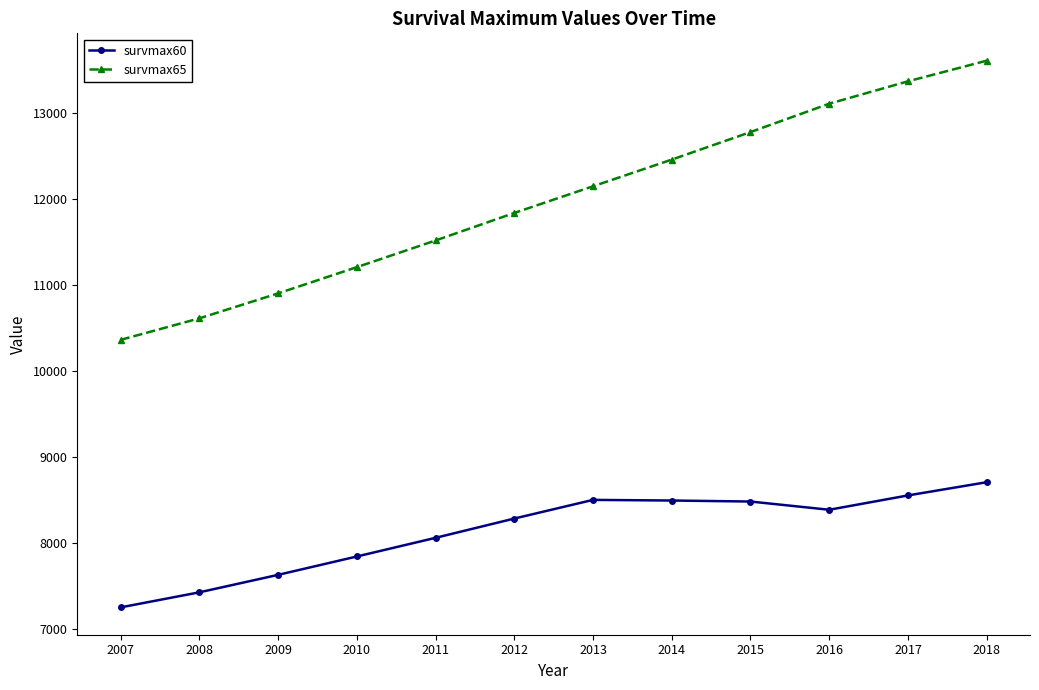

Does the chart have visible grid lines?

No